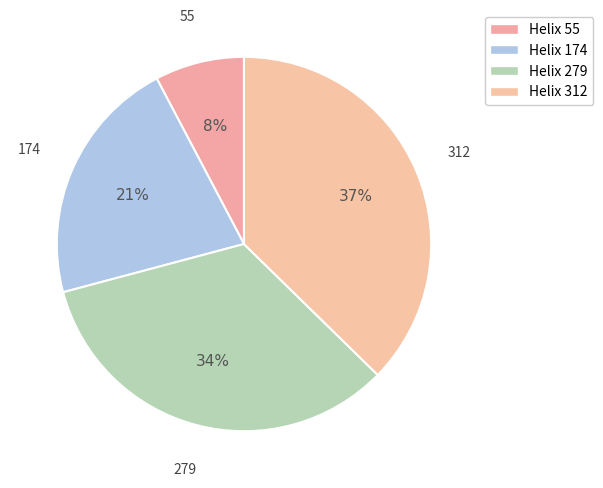

To the nearest percent, what is the average slice percentage?

25%